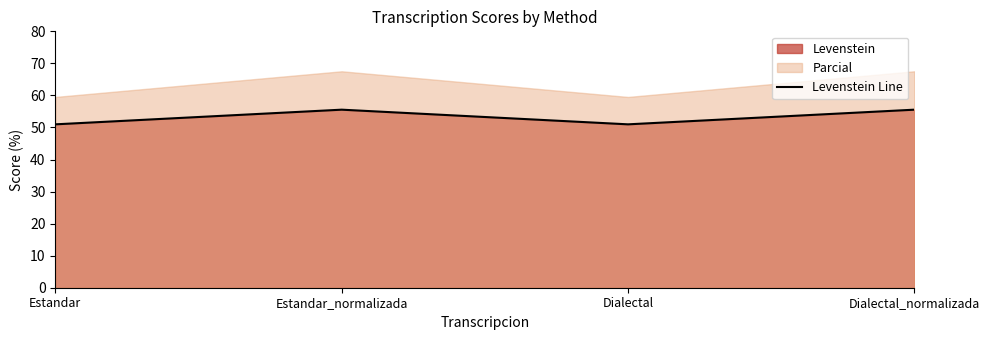

What is the minimum value shown in the chart?

51.0